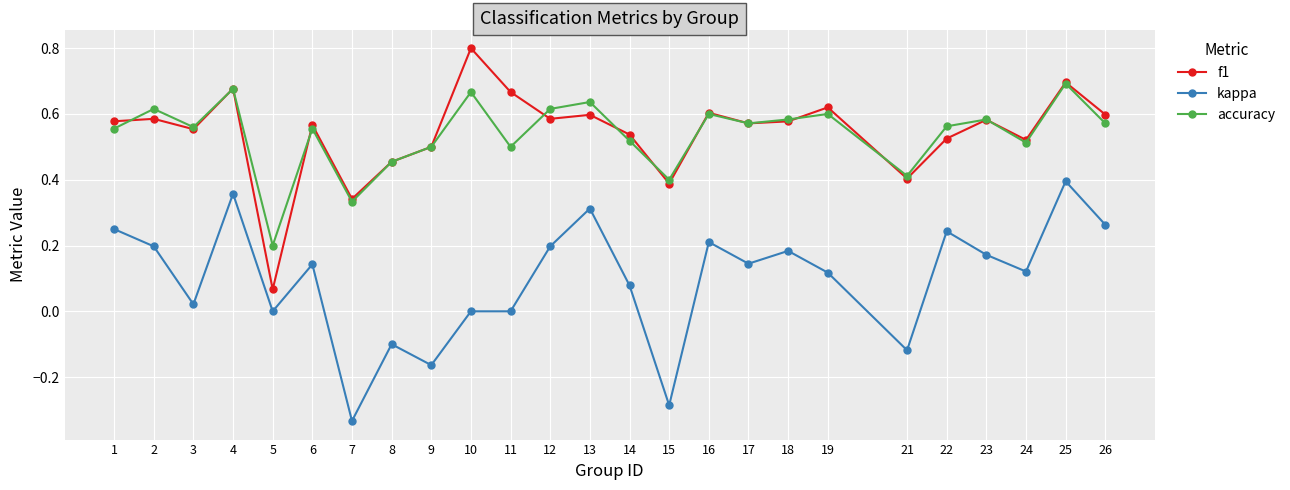

Between 2 and 17, which series saw the biggest shift?

kappa